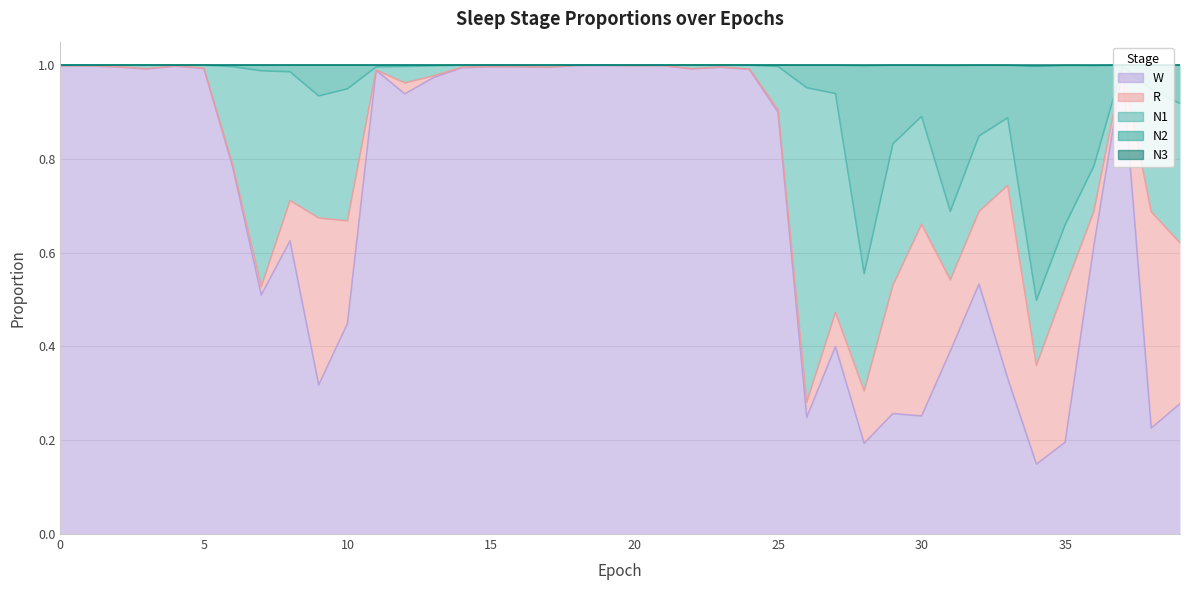

What is the lowest value of the W series?

0.1